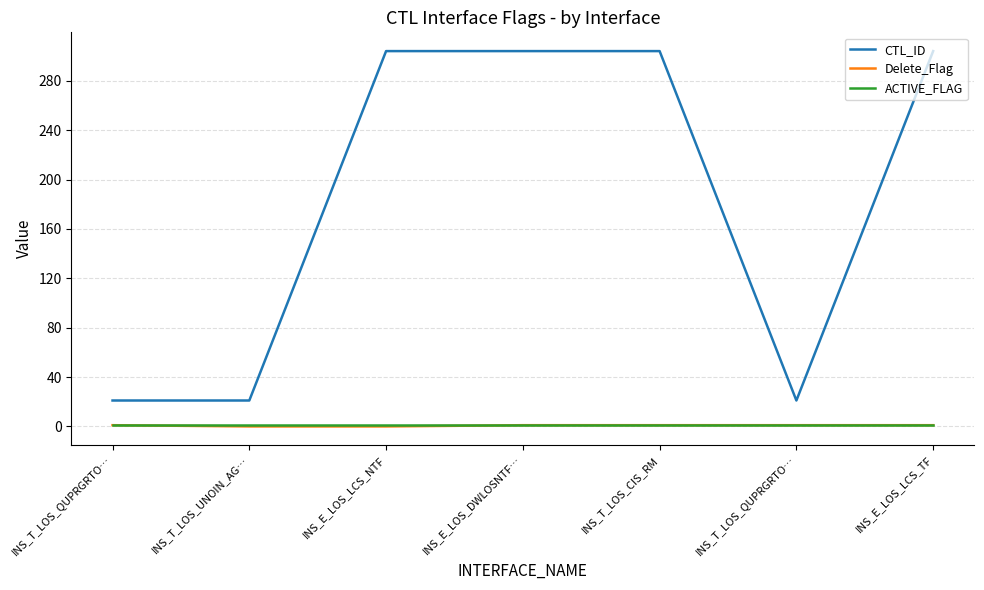

Is this an area chart (filled region under the line)?

No